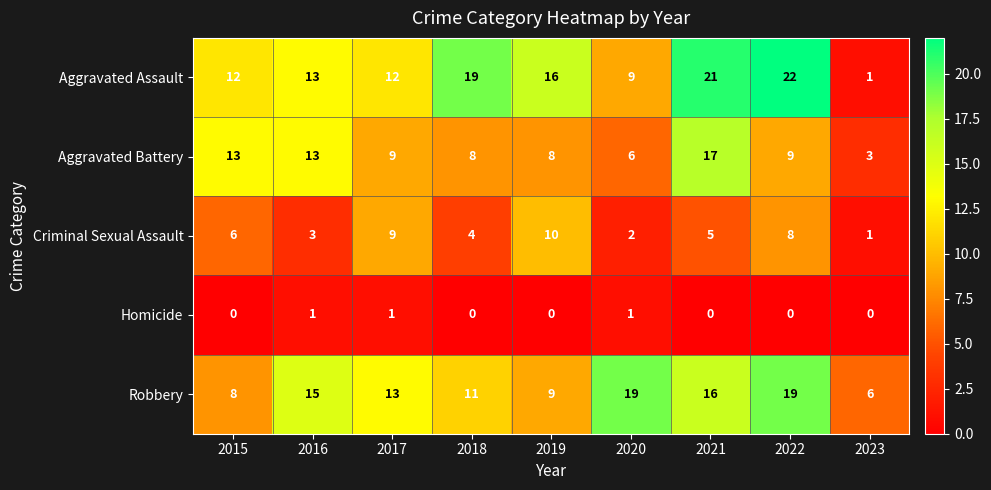

Rank the series by their maximum value, from highest to lowest.

Aggravated Assault, Robbery, Aggravated Battery, Criminal Sexual Assault, Homicide